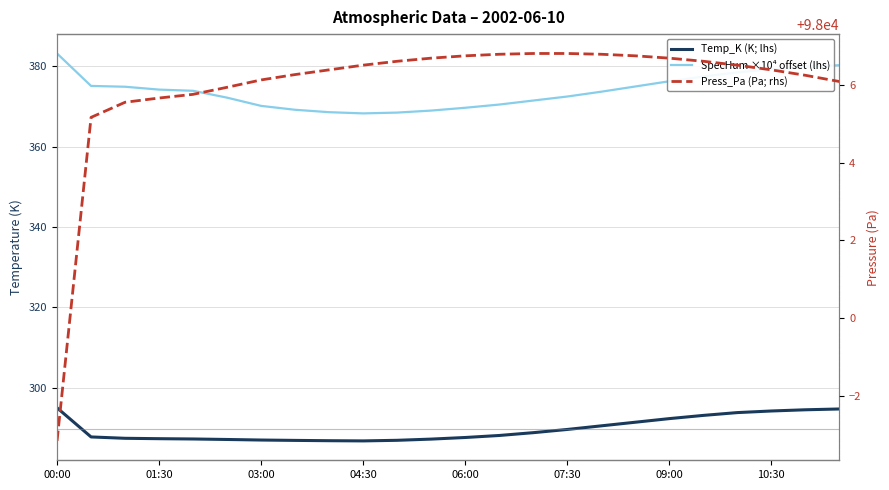

True or false: Temp_K (K; lhs) has a value of 291.4 at 17.

True